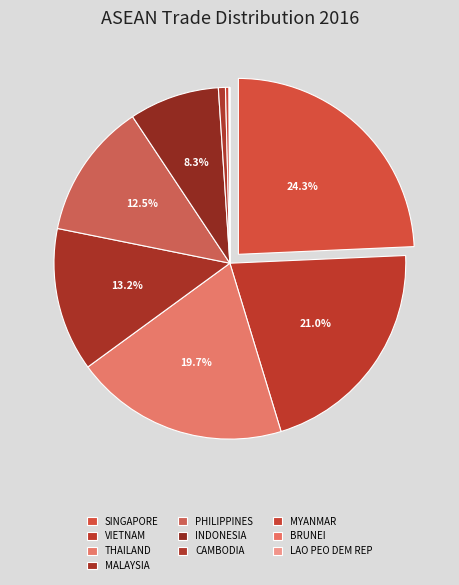

Does SINGAPORE represent more than half of the total?

No